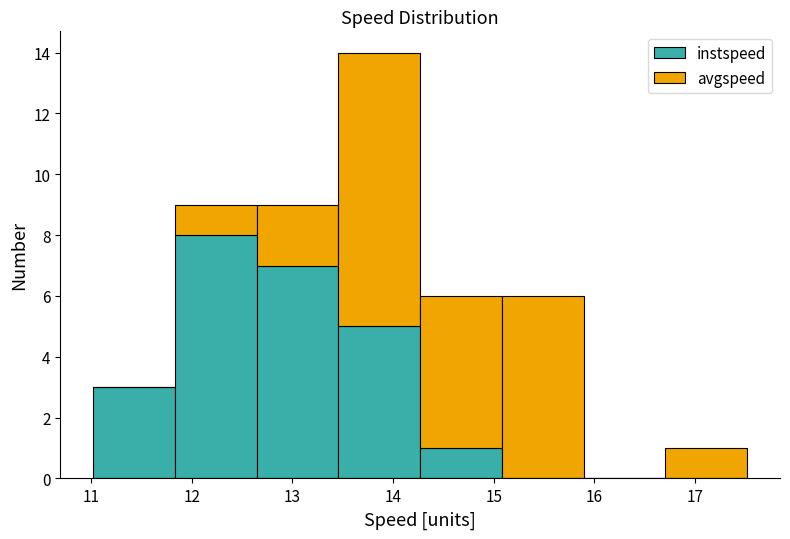

What is the total height of the stacked bar covering 14.3 to 15.1 on the x-axis? Neither the bar edges nor the heights are printed on the chart, so give them approximately, as read against the axes.

6